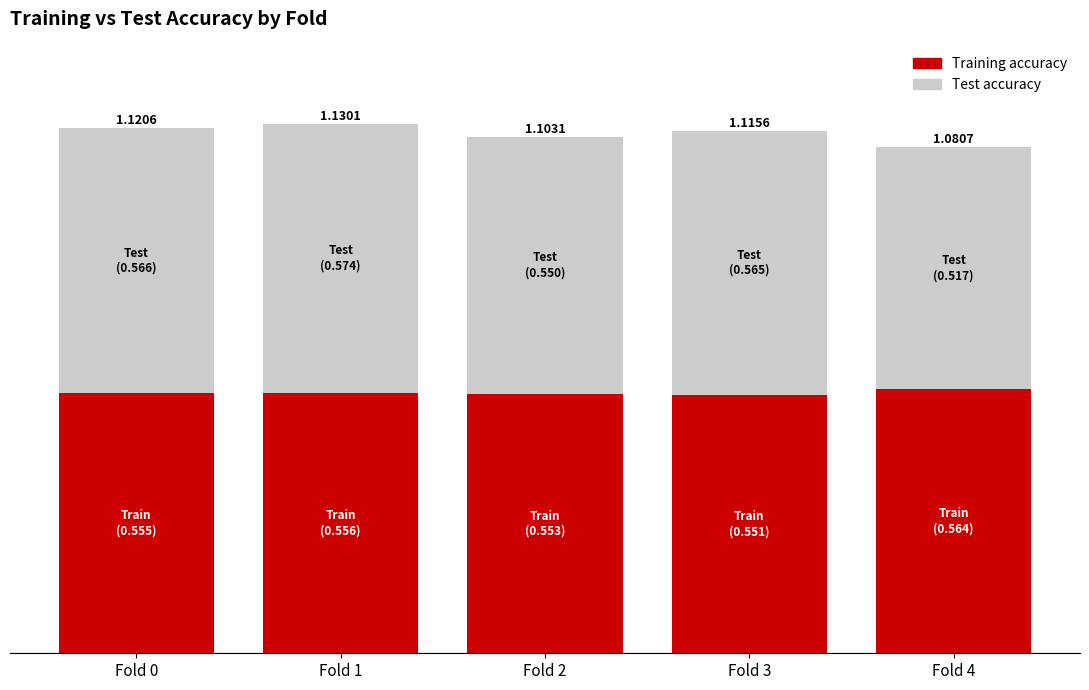

Read the Test accuracy value at Fold 2.

0.5